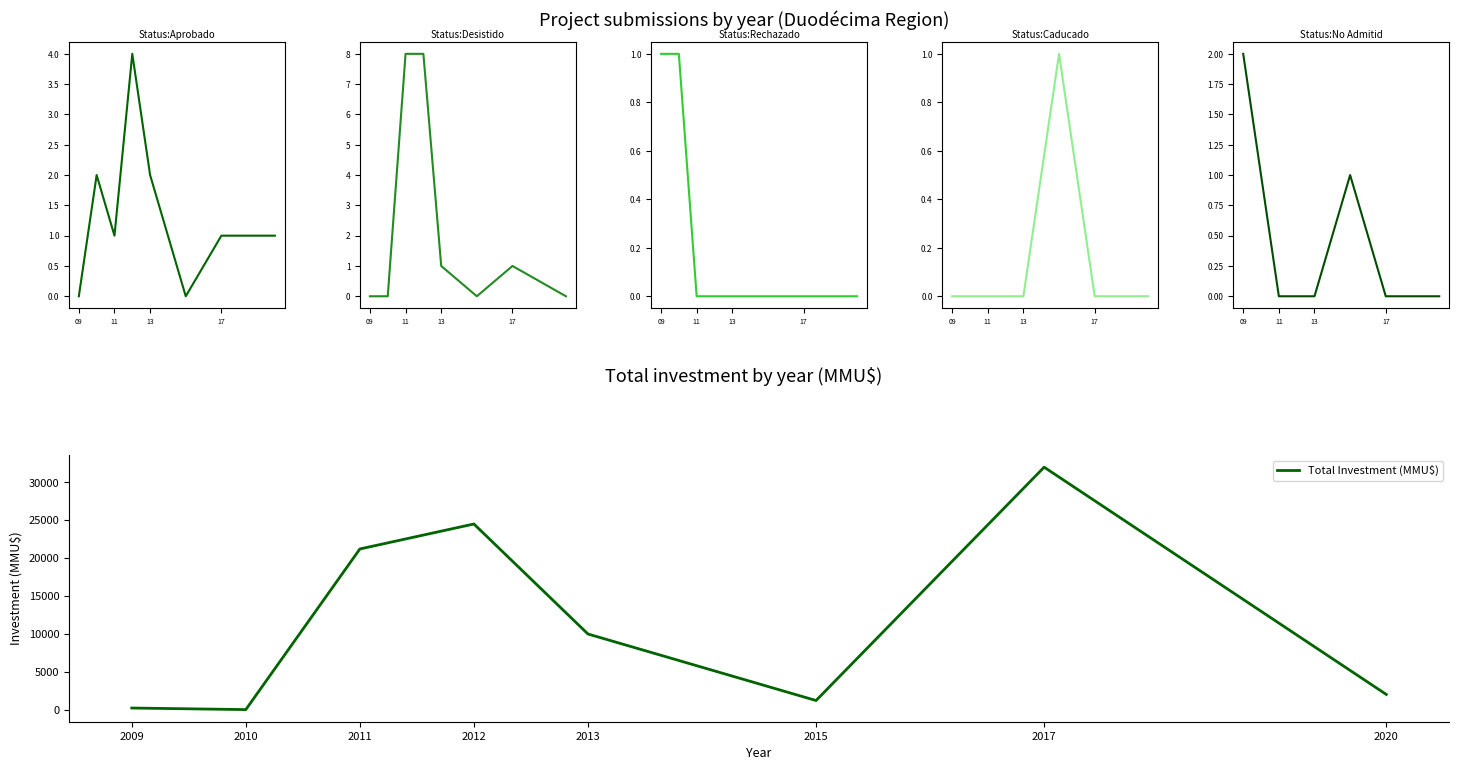

Does the chart have visible grid lines?

No